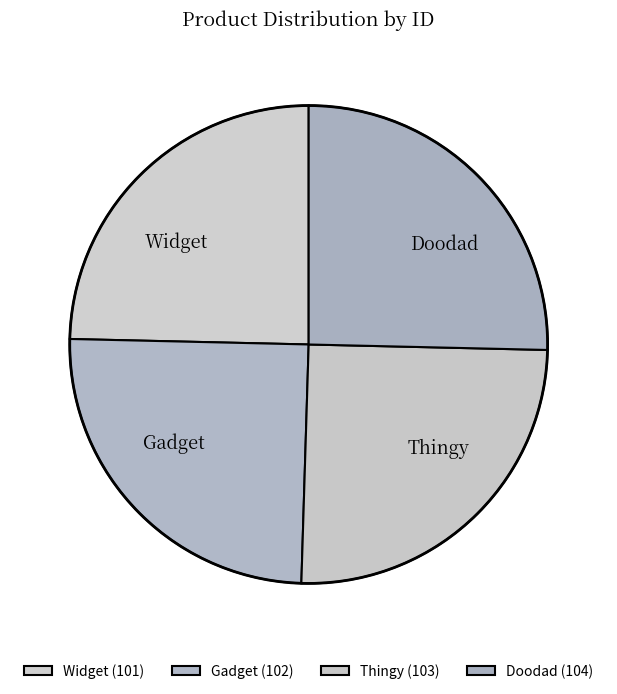

Approximately how many times larger is the value at Gadget compared to Doodad?

1.0